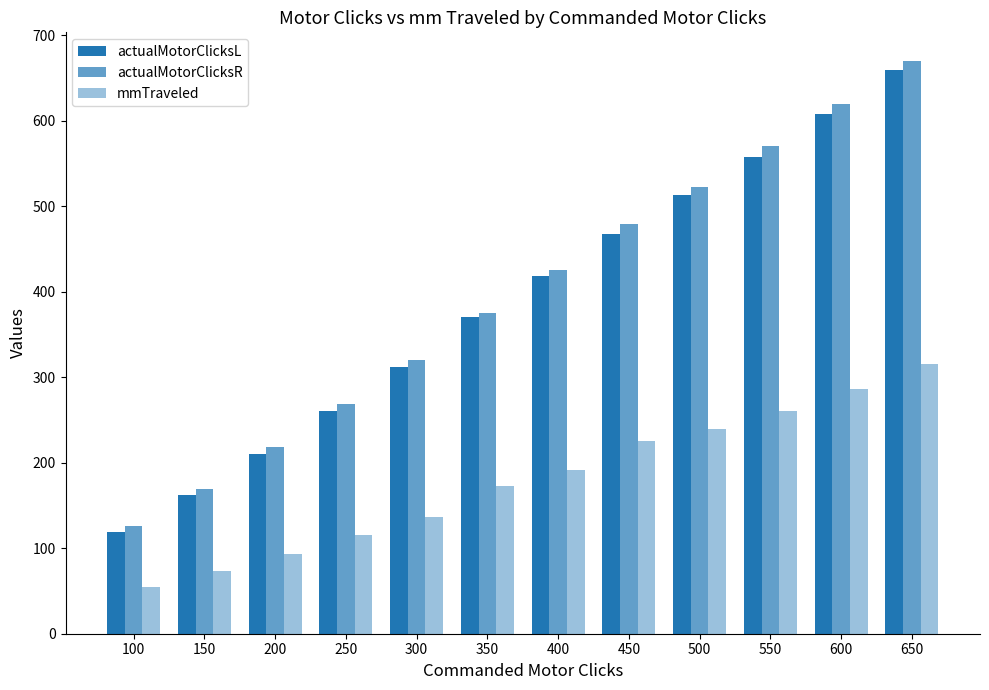

How many data points in mmTraveled are less than 192?

6